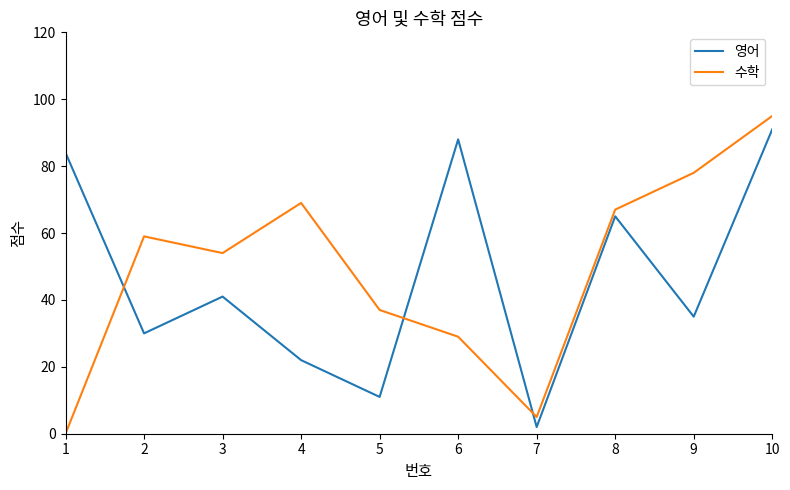

Count the number of categories in the chart.

10